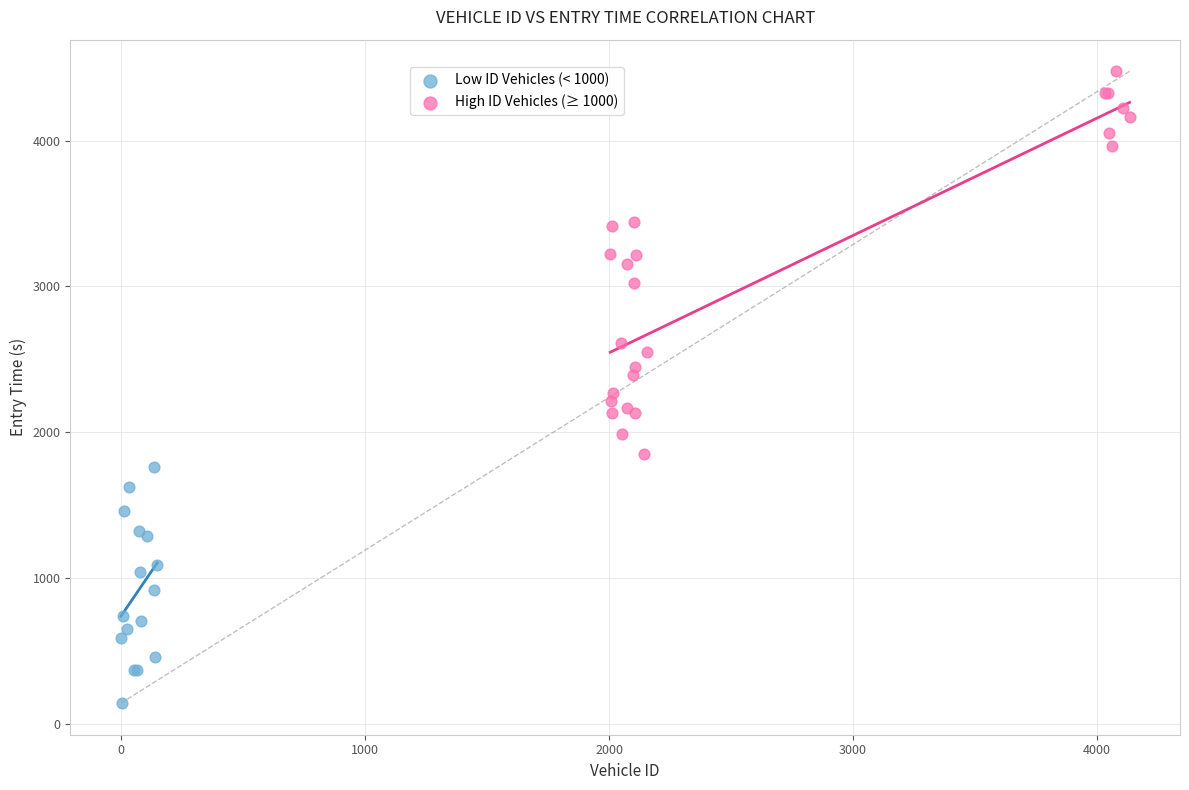

What are all the series names shown in the legend?

Low ID Vehicles (< 1000), High ID Vehicles (≥ 1000)